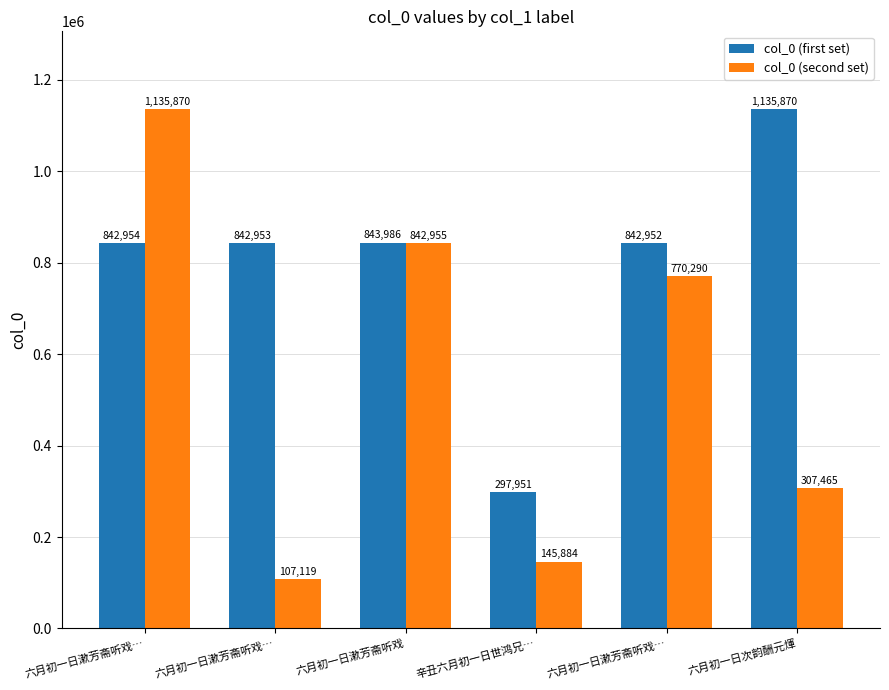

The col_0 (first set) series shows 843986 at 六月初一日漱芳斋听戏. True or false?

True